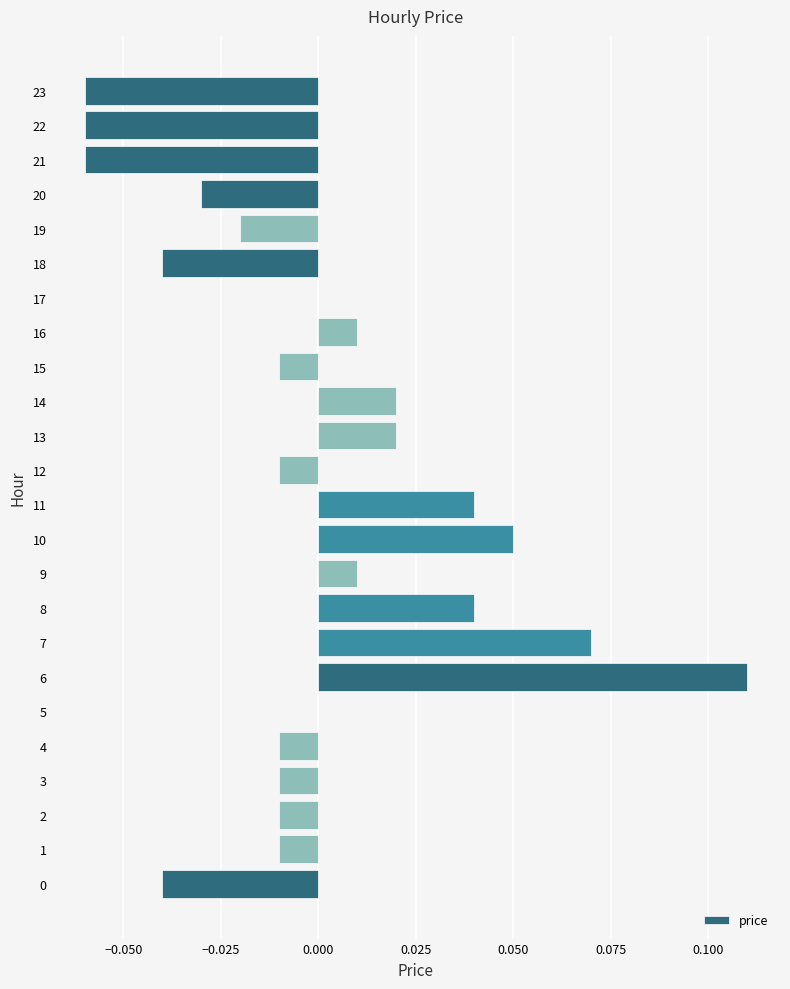

The value at 21 is -0.0. True or false?

False